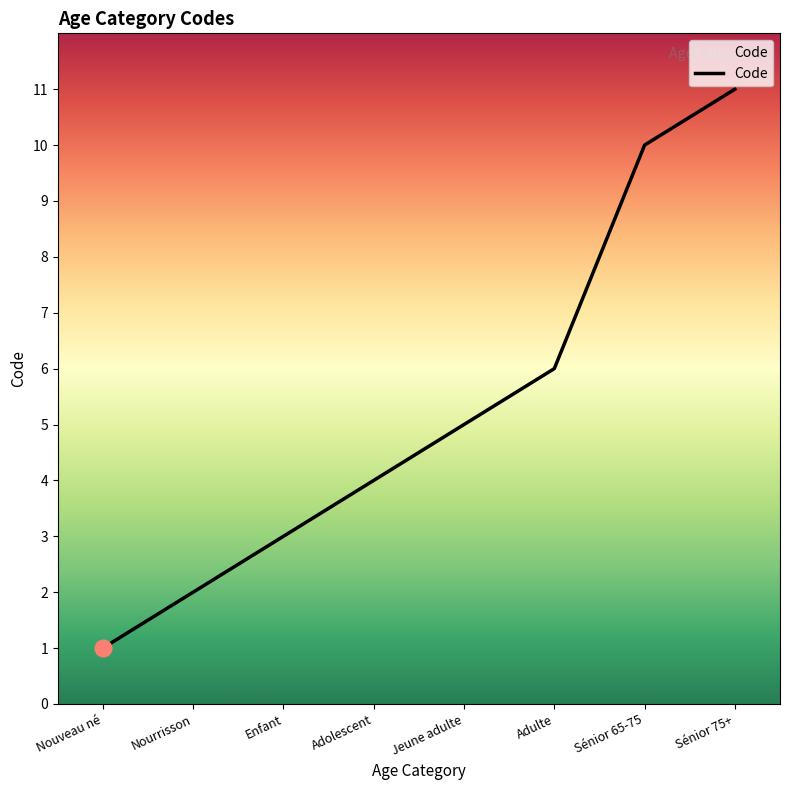

How many series are shown in this chart?

1